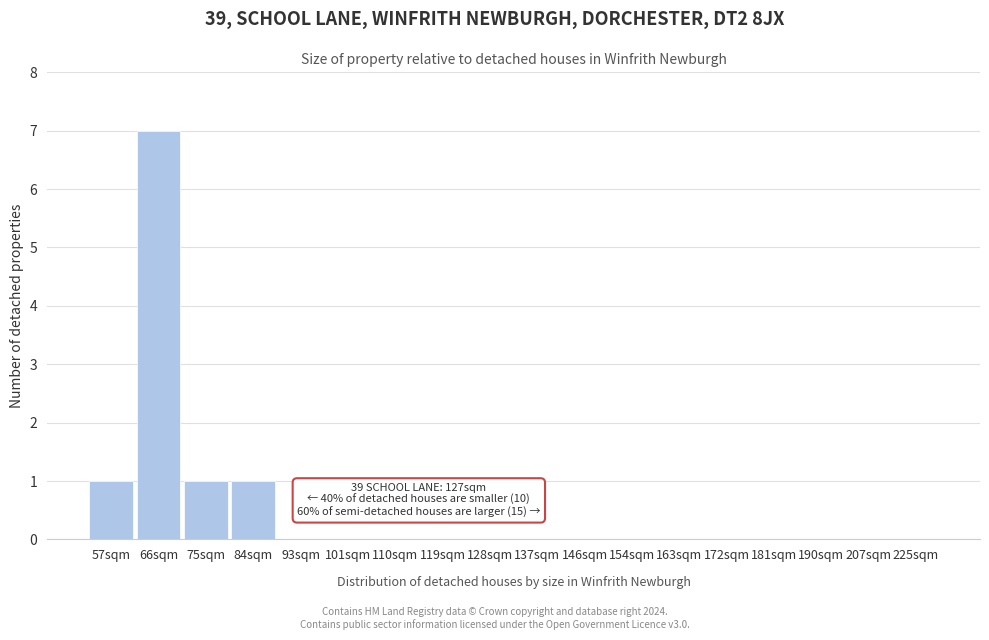

Reading right to left, extract all data points from this chart.

225sqm=0	207sqm=0	190sqm=0	181sqm=0	172sqm=0	163sqm=0	154sqm=0	146sqm=0	137sqm=0	128sqm=0	119sqm=0	110sqm=0	101sqm=0	93sqm=0	84sqm=1	75sqm=1	66sqm=7	57sqm=1